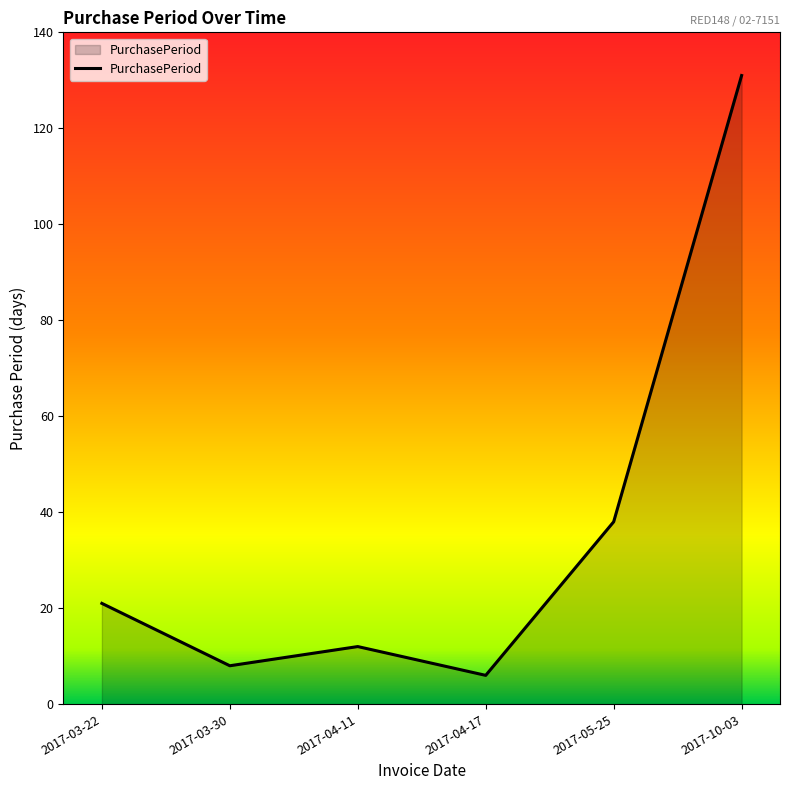

What is the sum of all values?

216